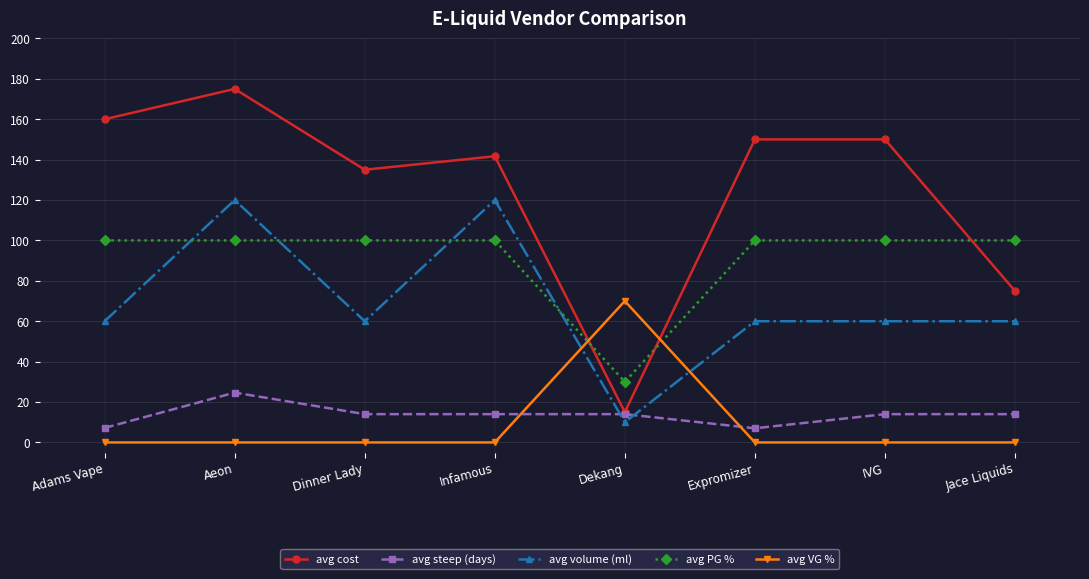

In avg volume (ml), how many points are lower than both neighbors (excluding endpoints)?

2